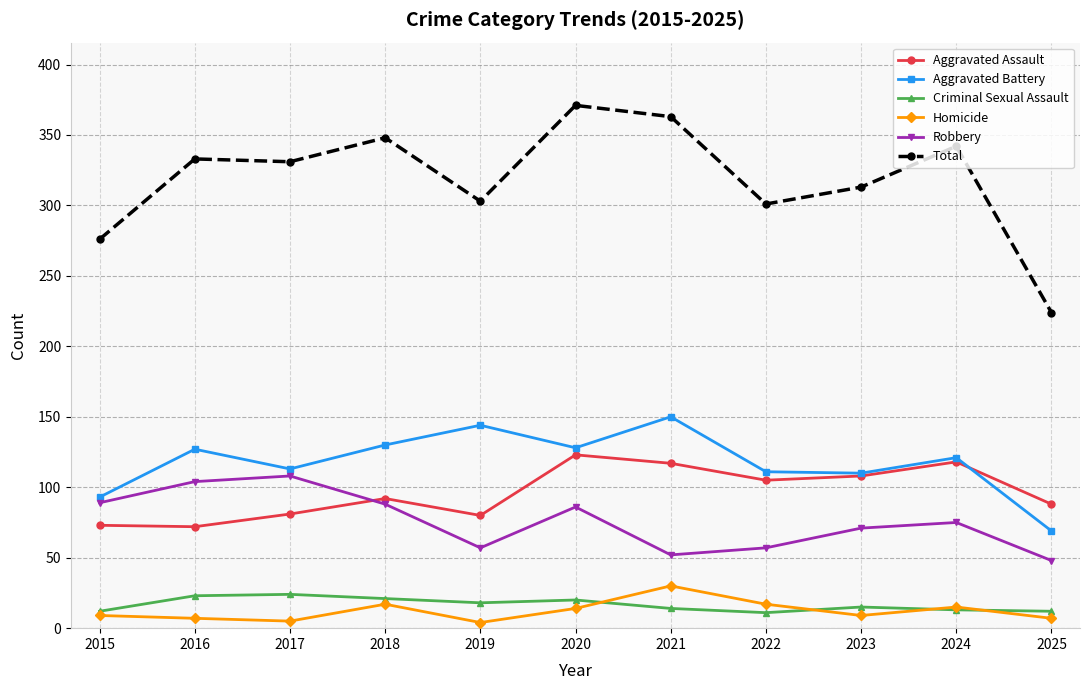

What is the value of the Criminal Sexual Assault point at the 11th from the left?

12